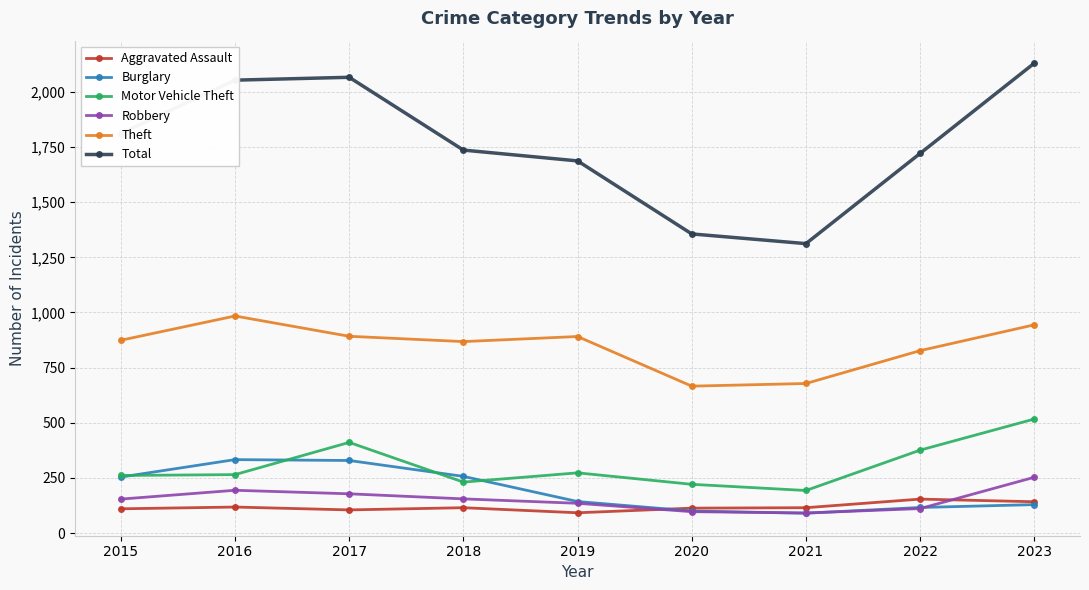

How many lines are shown in the chart?

6